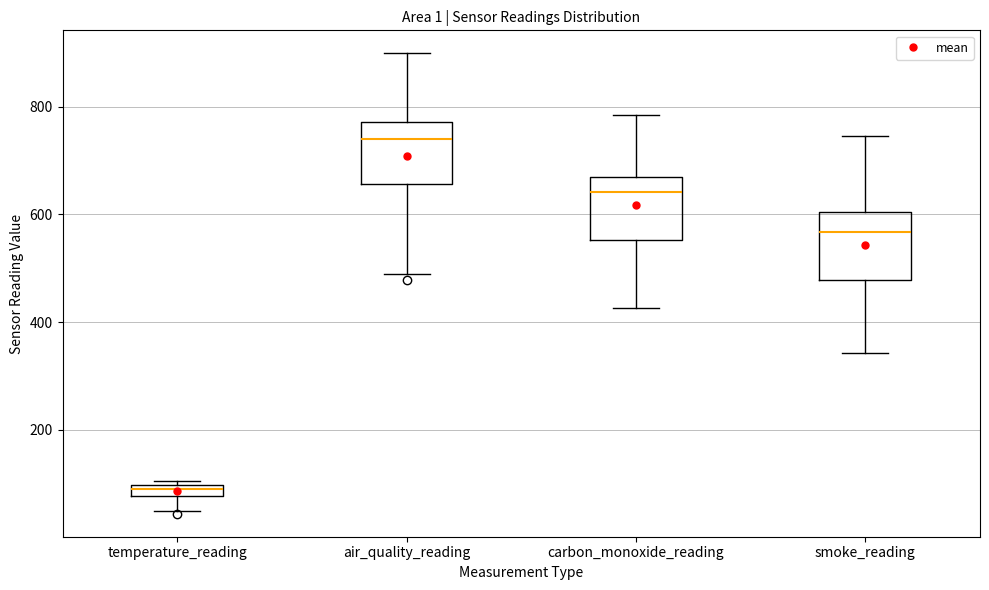

Which box's median line is the highest?

air_quality_reading